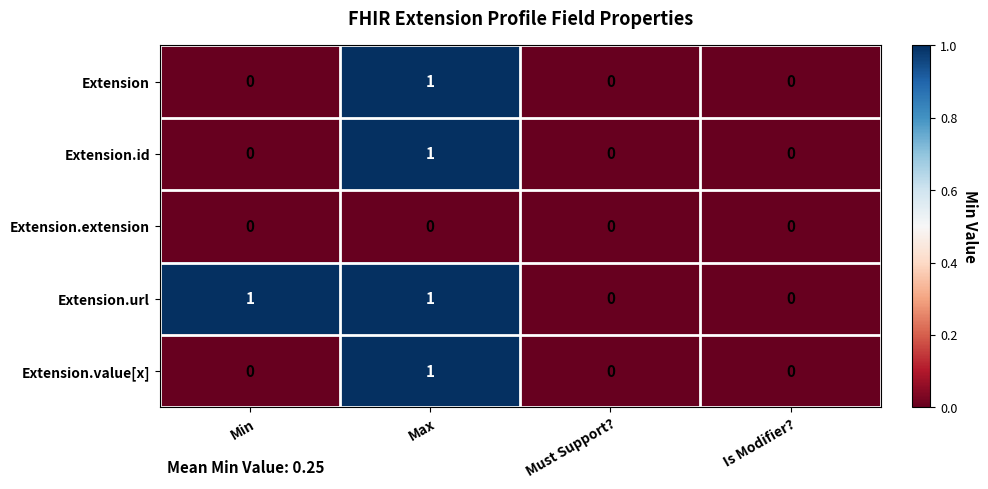

What is the spread (max minus min) of values at Max?

1